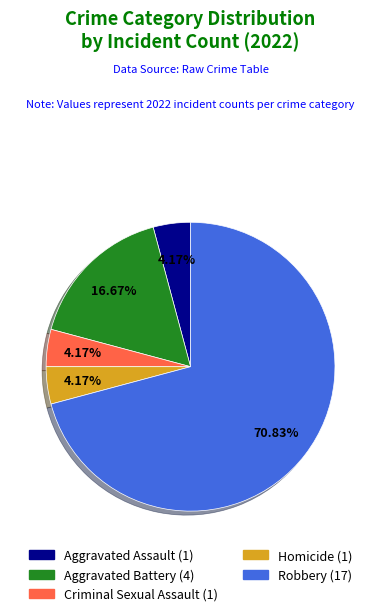

Count the number of slices in the pie.

5